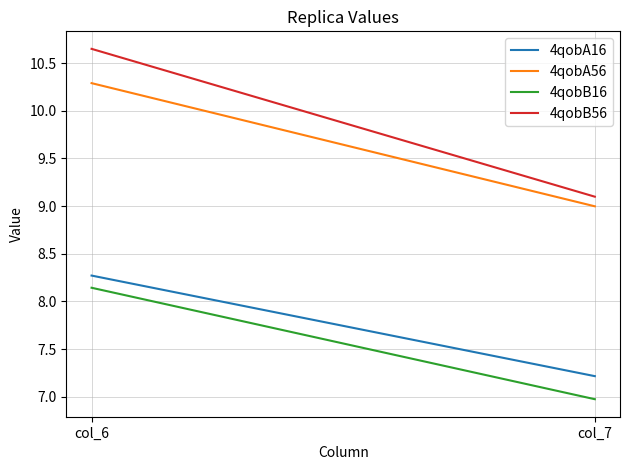

True or false: 4qobB56 has a value of 4.6 at col_7.

False